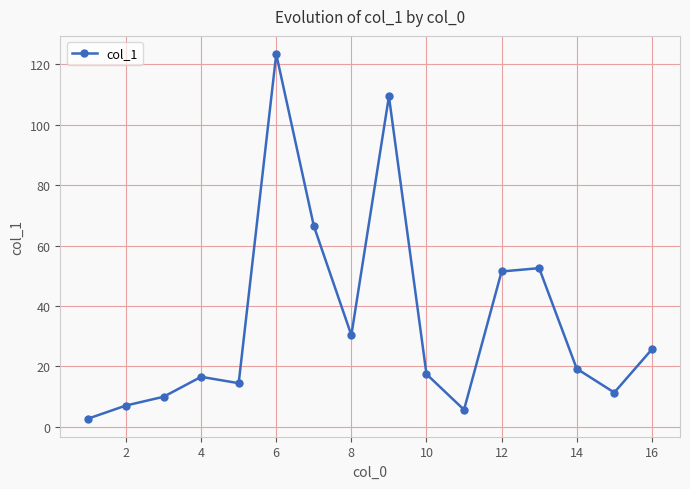

What is the sum of all values?

563.1